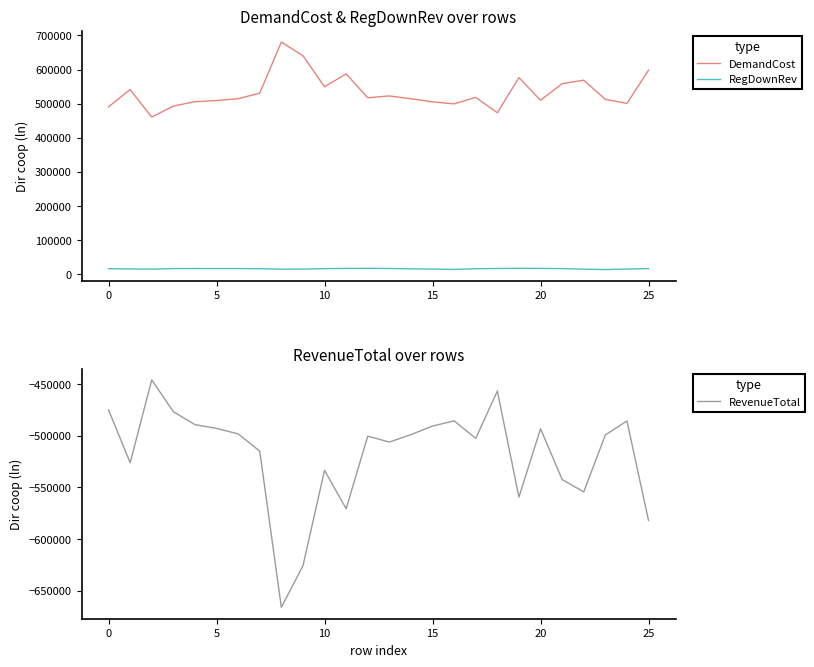

Which label corresponds to the largest value in the chart?

8